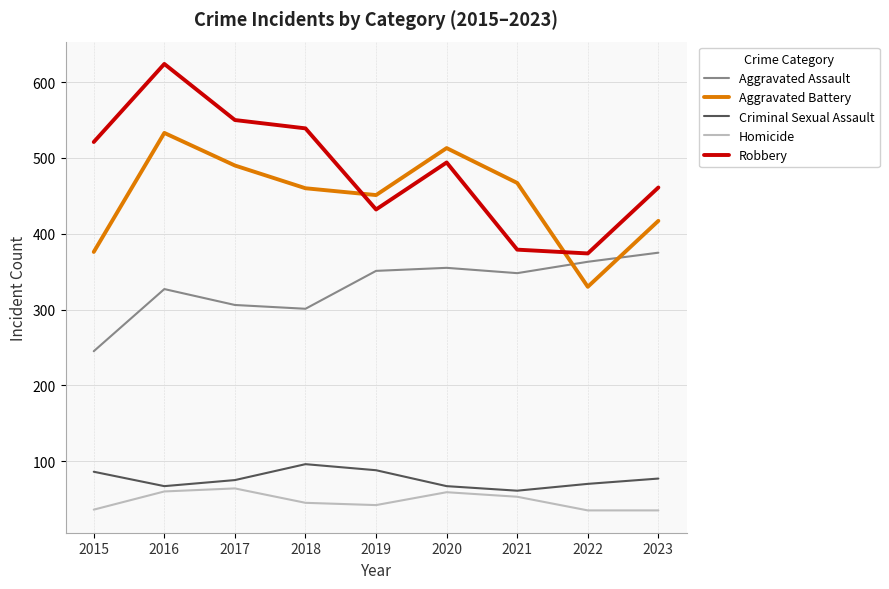

Rank the series by their maximum value, from highest to lowest.

Robbery, Aggravated Battery, Aggravated Assault, Criminal Sexual Assault, Homicide